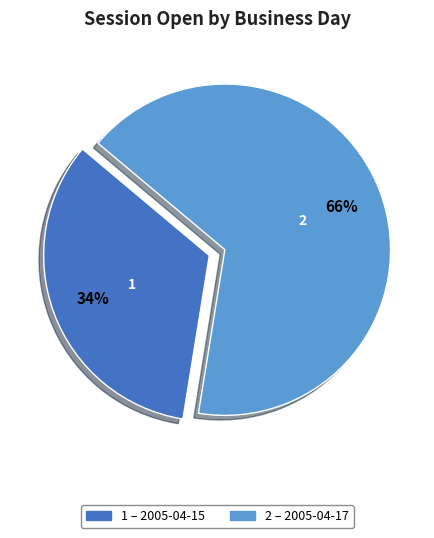

To the nearest percent, what is the average slice percentage?

50%